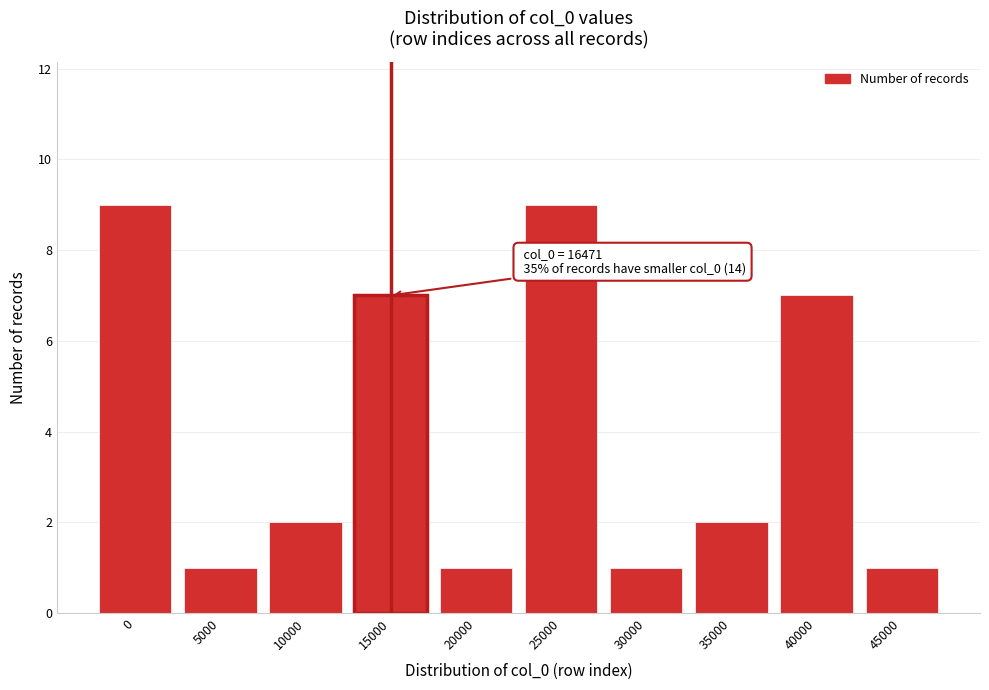

Reading right to left, transcribe all the data shown in this chart.

45000=1	40000=7	35000=2	30000=1	25000=9	20000=1	15000=7	10000=2	5000=1	0=9